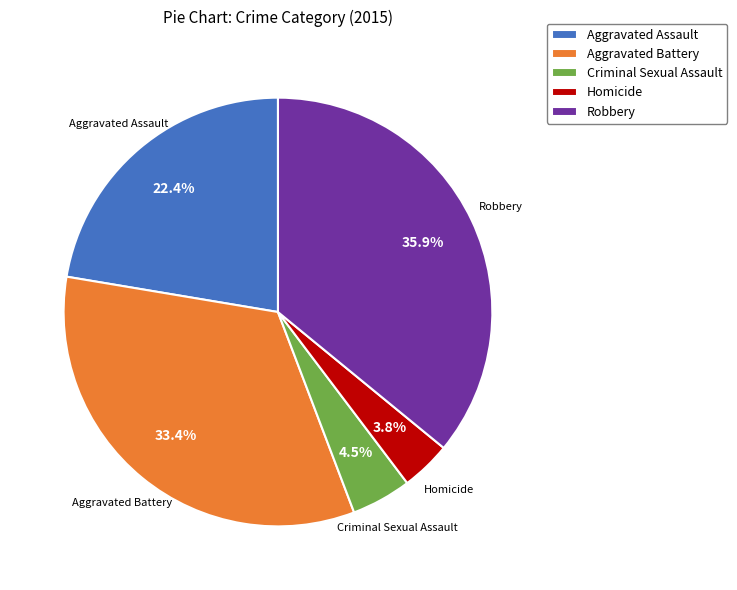

True or false: Aggravated Battery accounts for 33% of the total.

True